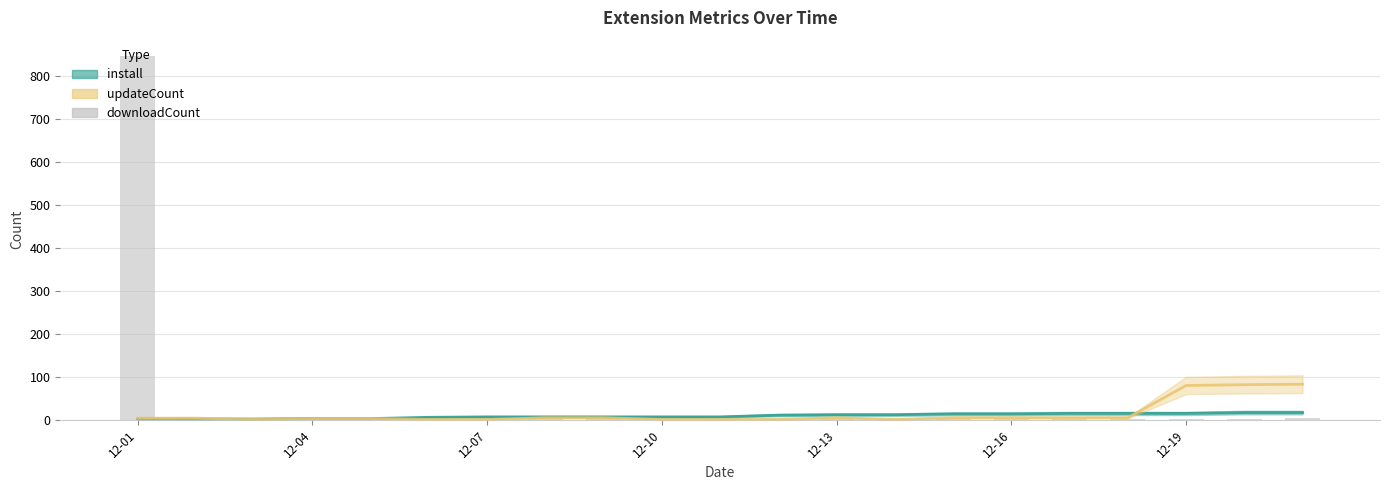

What is the label of the 5th bar from the left?

12-13